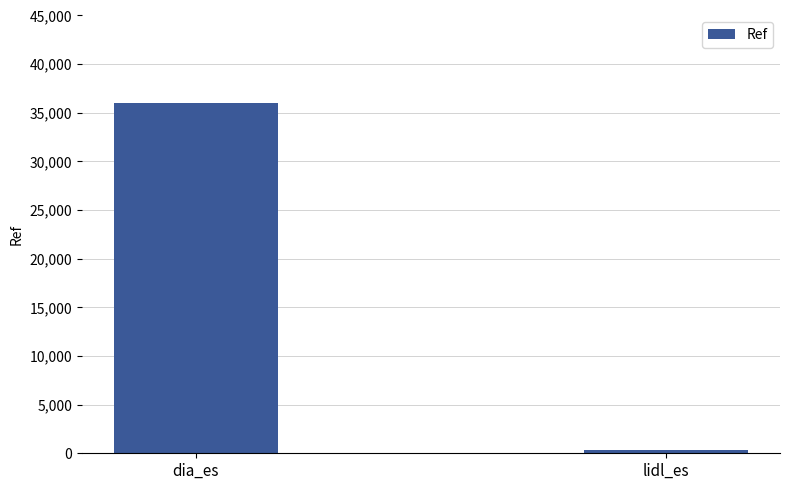

At which category does the chart reach its minimum across all series?

lidl_es